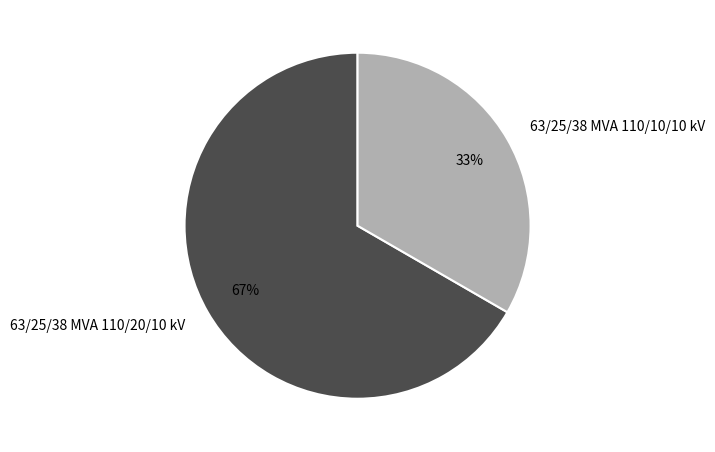

The 63/25/38 MVA 110/20/10 kV slice represents 67% of the pie. True or false?

True